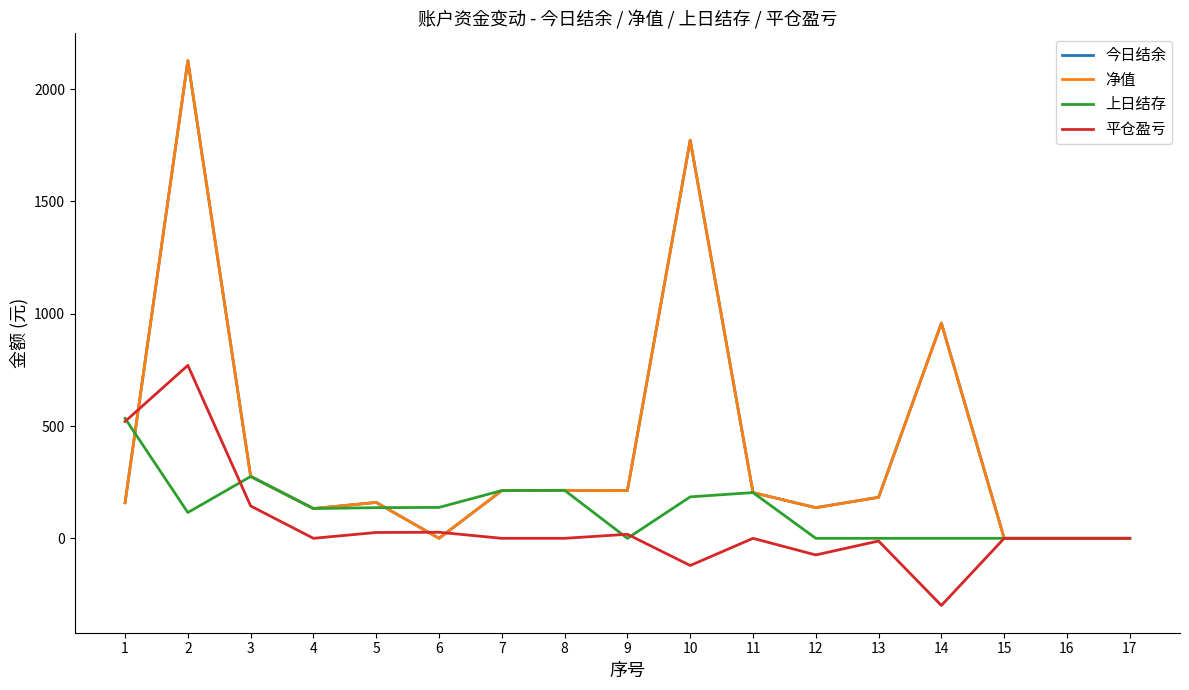

Where does the 净值 series first go above 182?

2